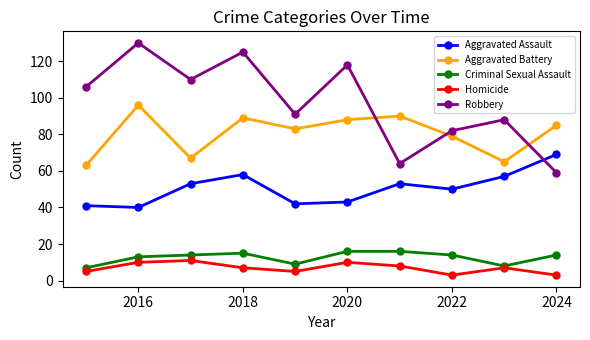

Which series has the largest range (max minus min)?

Robbery